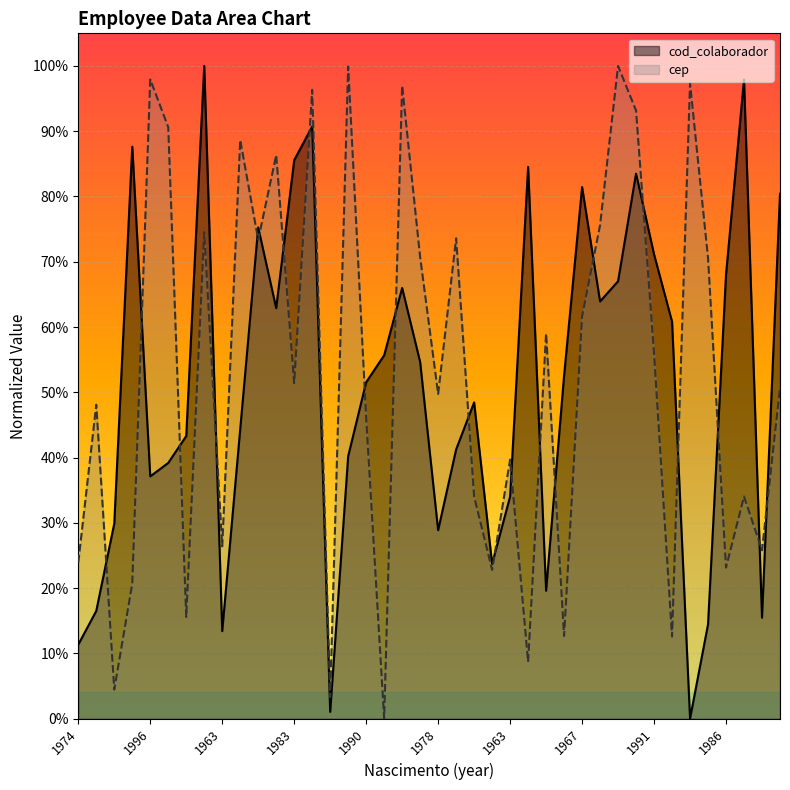

What is the value of the cod_colaborador point at the 22nd from the left?

0.4